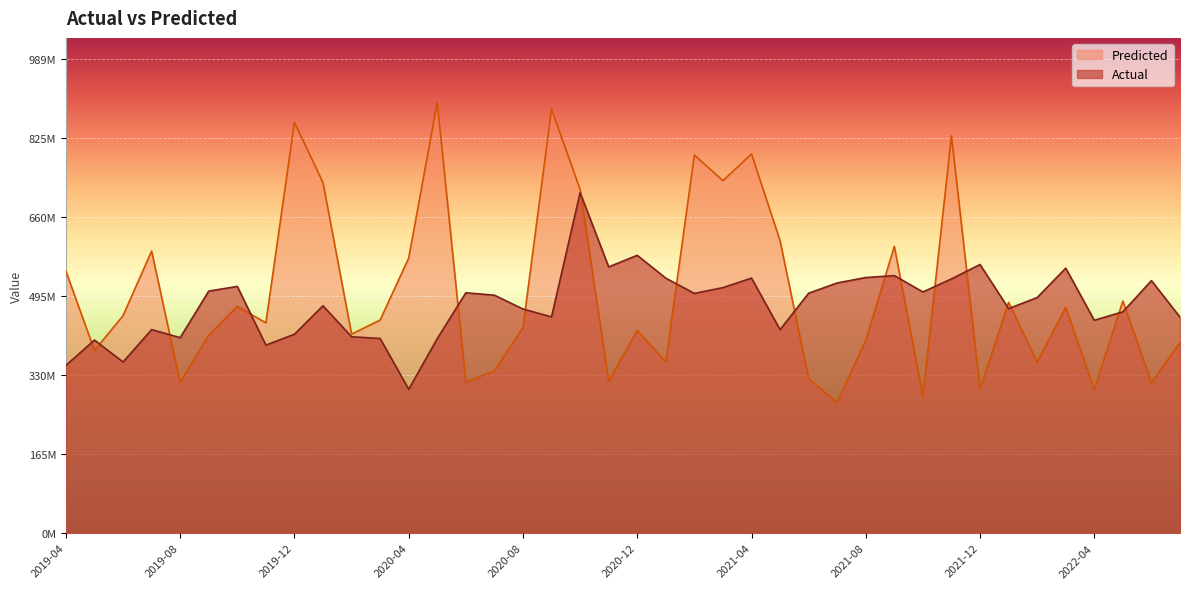

At which label does Predicted reach its minimum?

2021-07